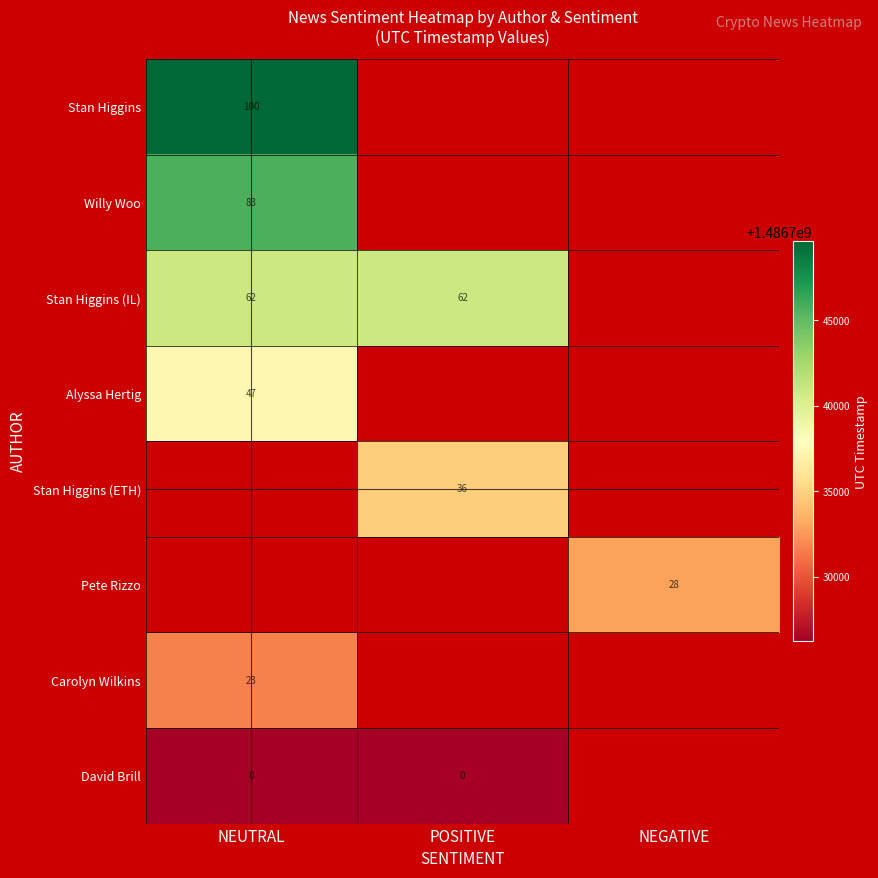

Is the value of David Brill at NEUTRAL greater than the value of Stan Higgins at NEUTRAL?

No